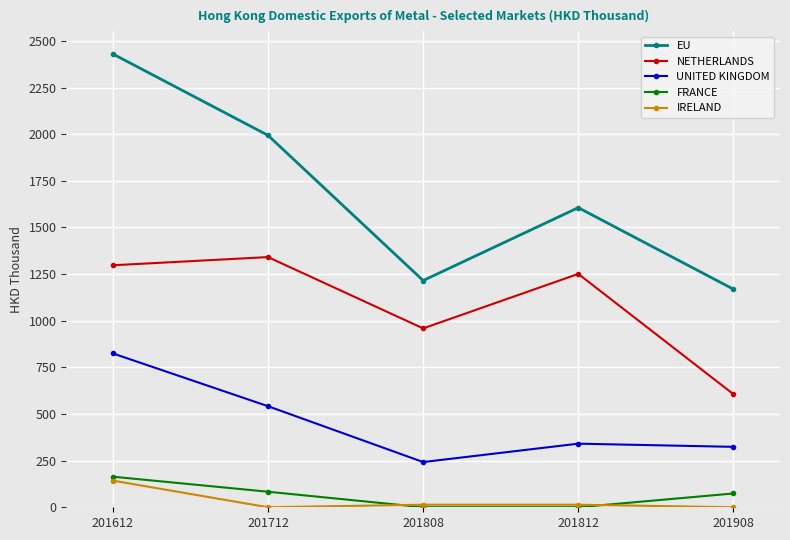

True or false: NETHERLANDS has a value of 1297.2 at 201612.

True